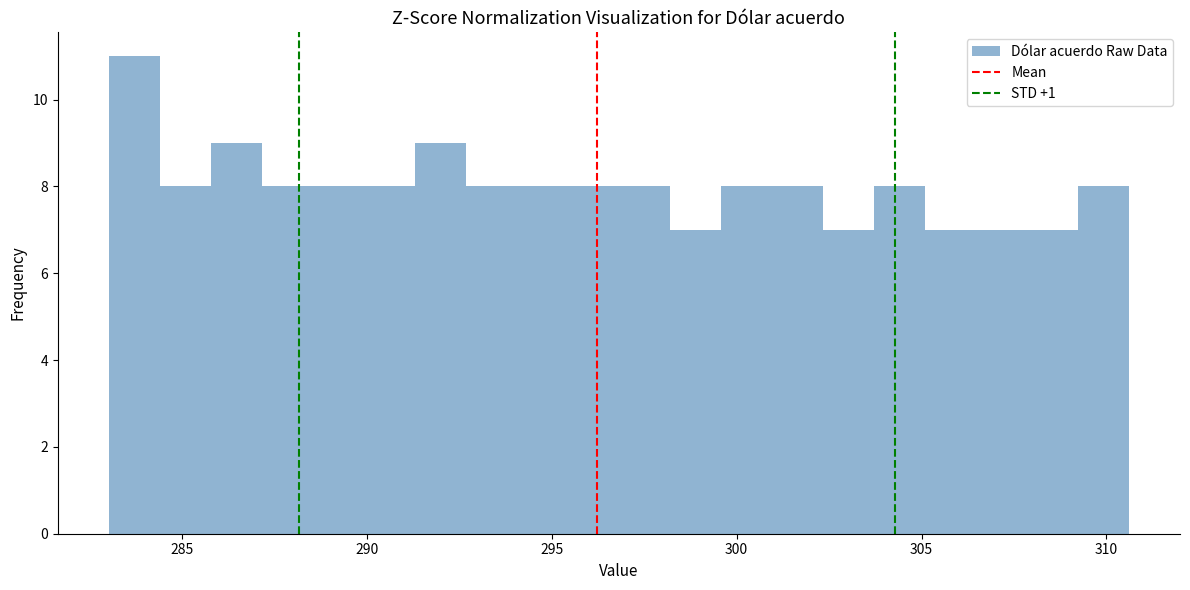

Around what value on the x-axis is the tallest bar? Give the approximate position of its centre, as read against the axis.

283.5